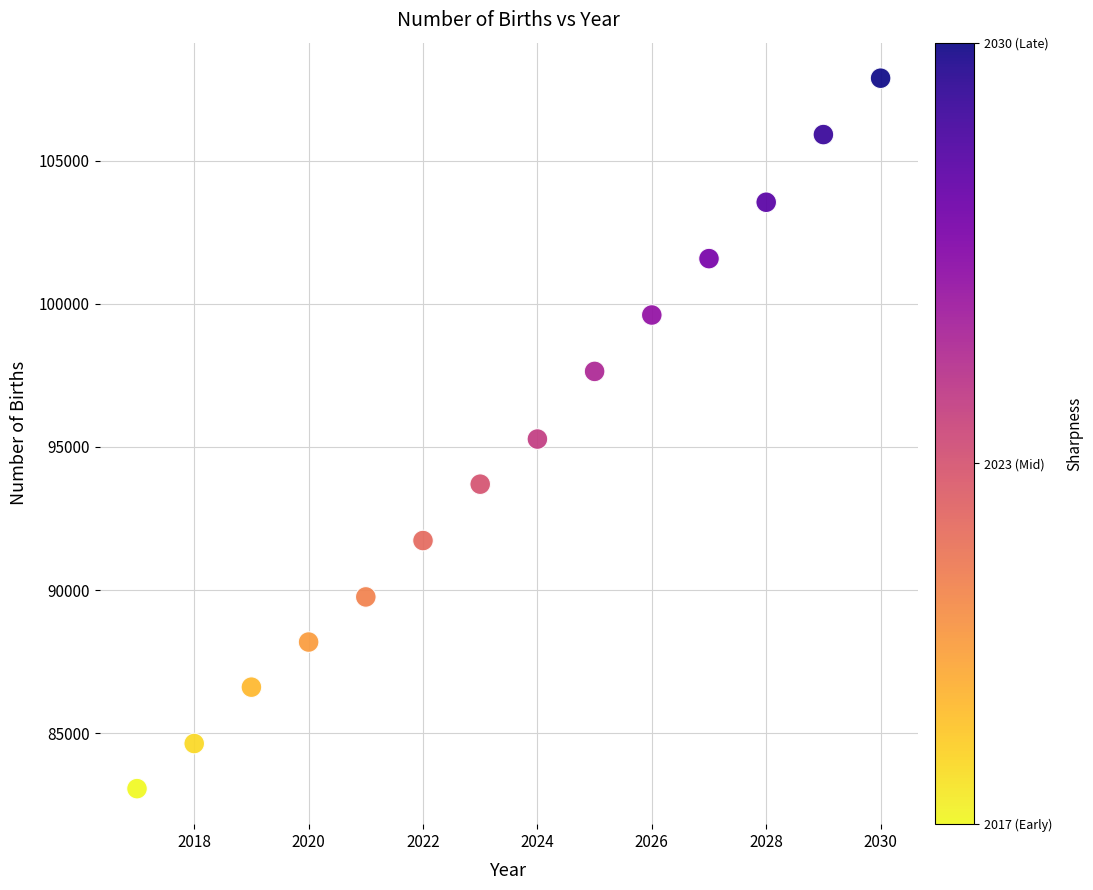

What is the range of X values (max minus min)?

13.0